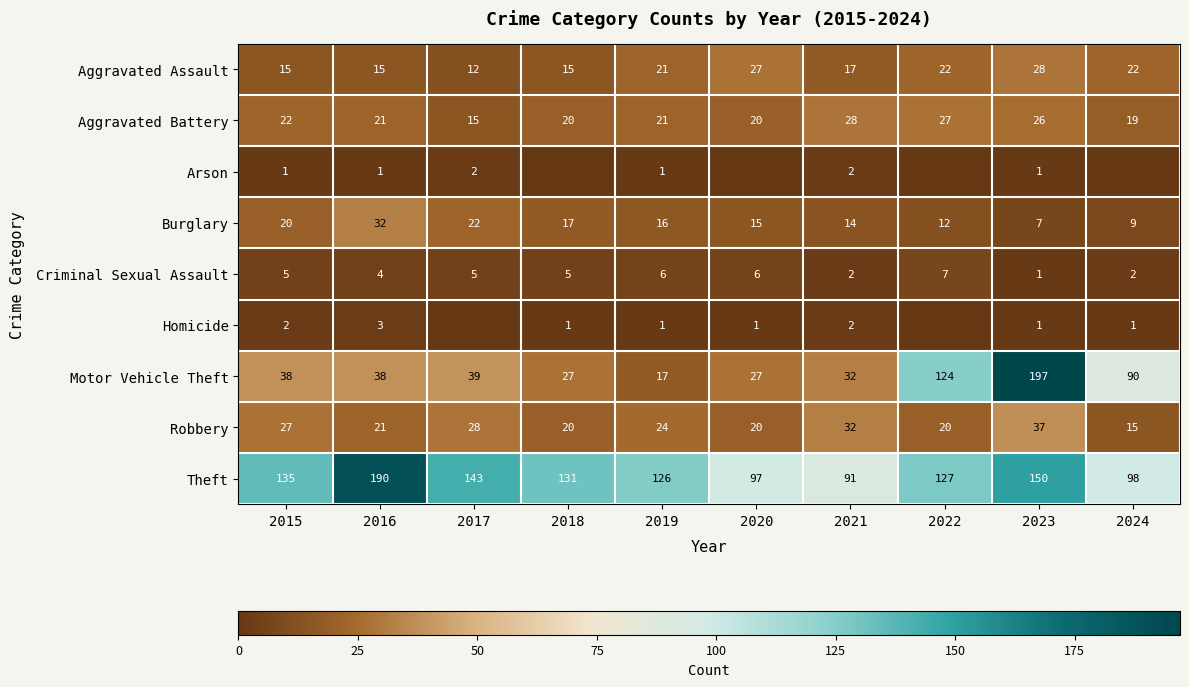

What is the lowest value of the Robbery series?

15